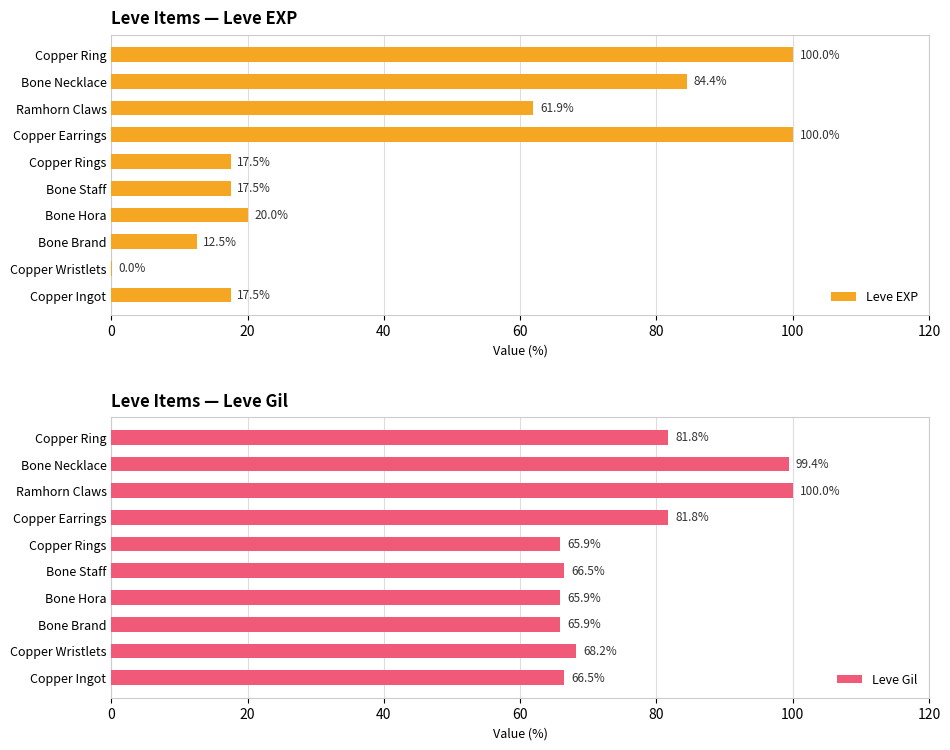

What is the approximate value of Leve EXP at Bone Necklace?

84.4